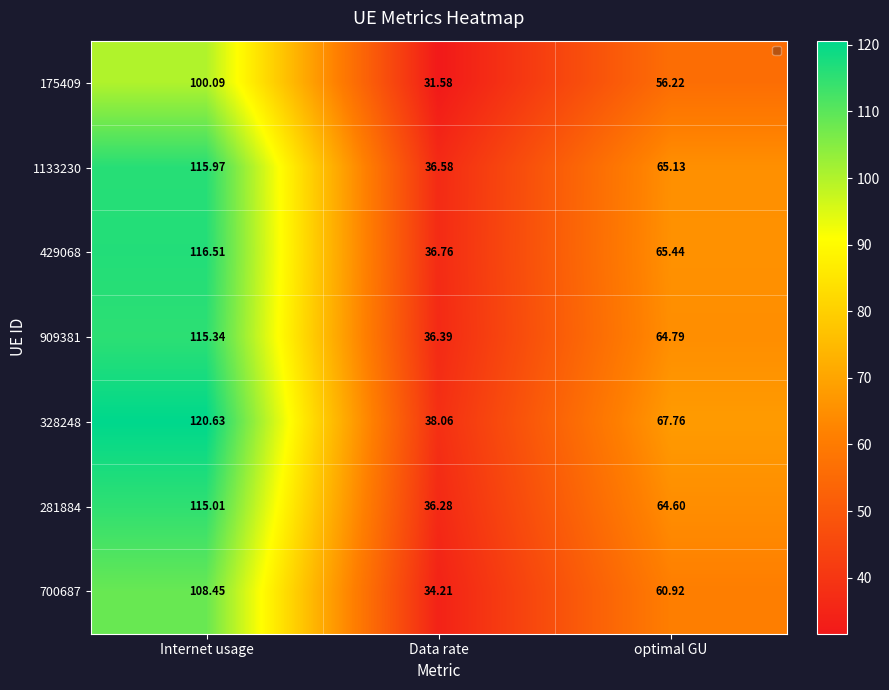

Is the value of 328248 at optimal GU greater than the value of 429068 at optimal GU?

Yes